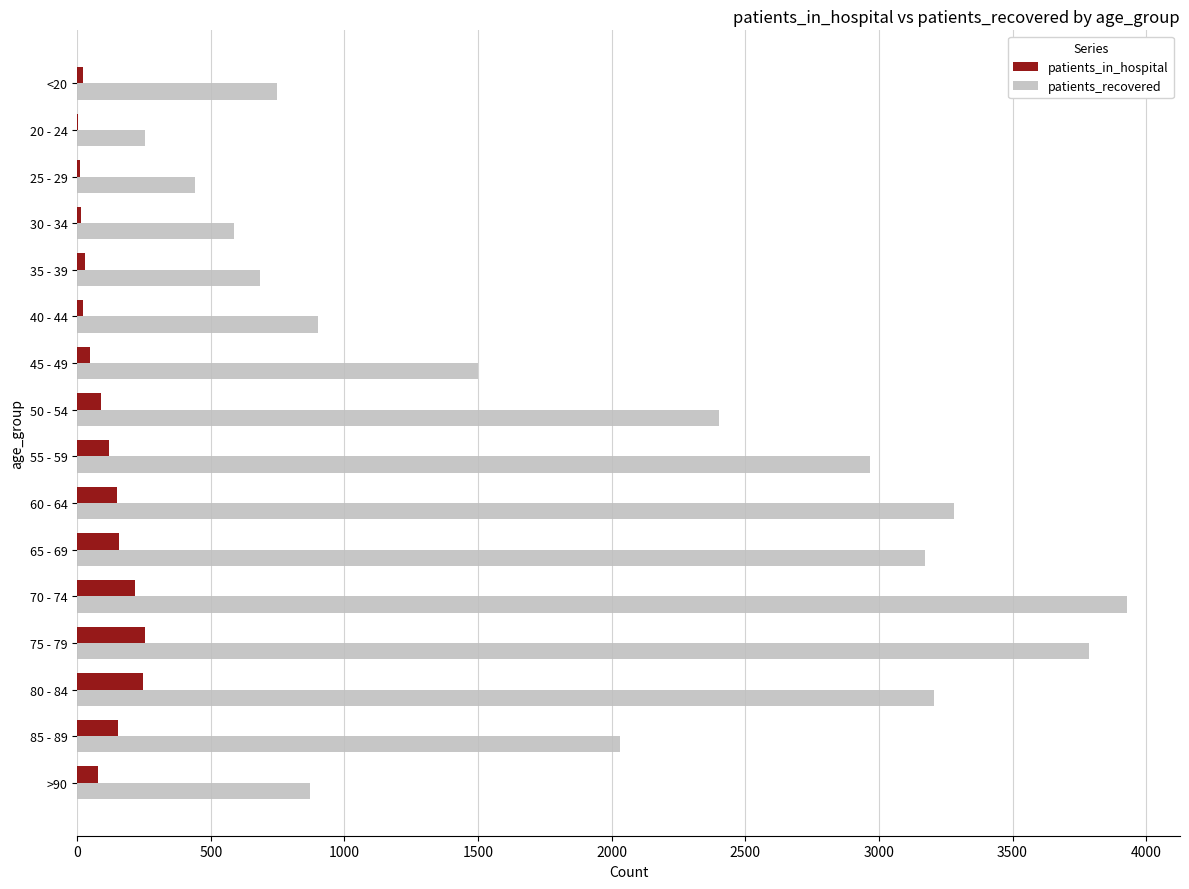

Is the value of patients_recovered at 40 - 44 greater than the value of patients_in_hospital at 75 - 79?

Yes